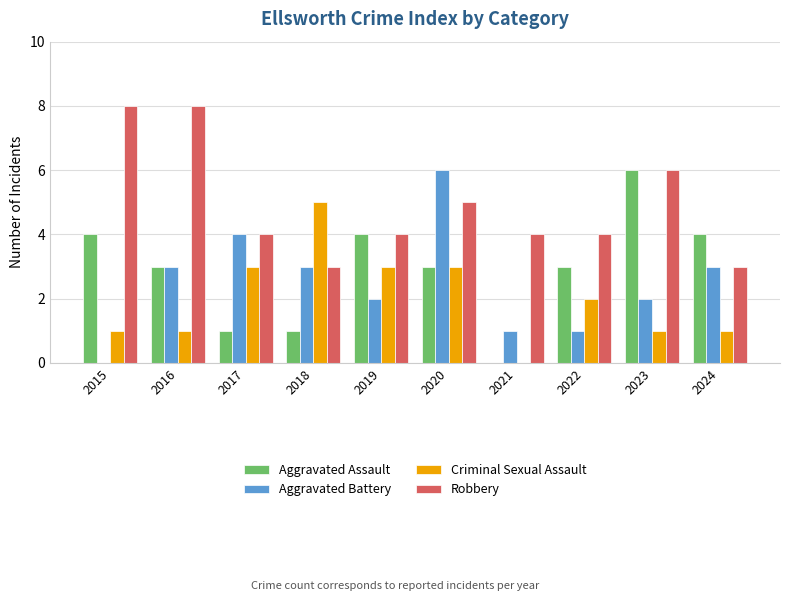

True or false: Criminal Sexual Assault has a value of 1 at 2016.

True